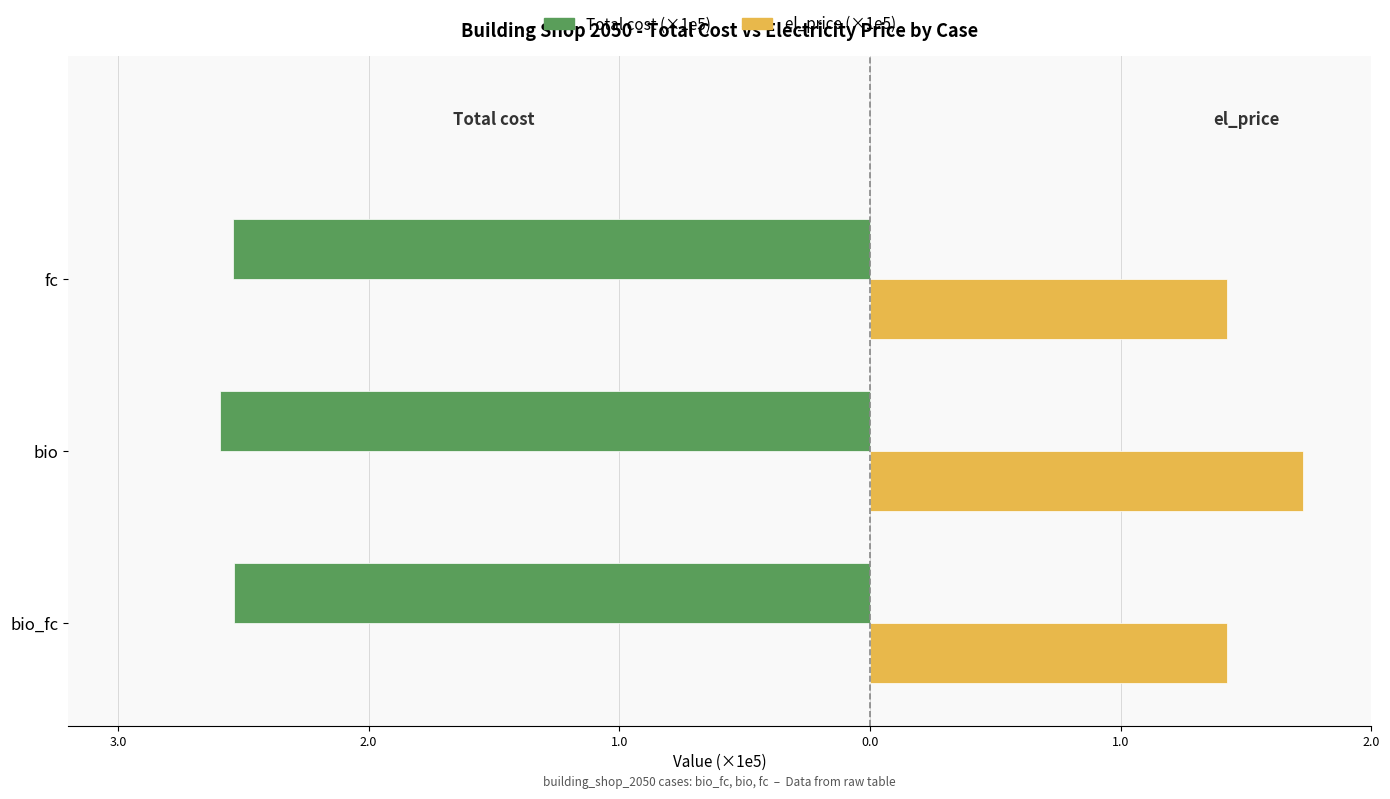

At how many categories does at least one series exceed -1?

3